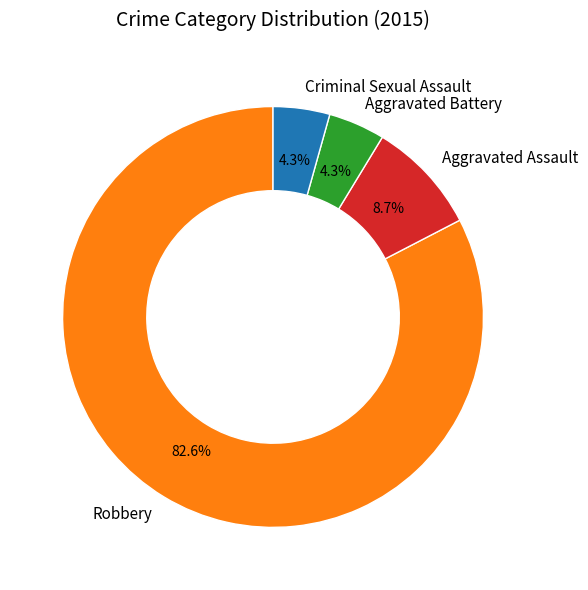

How many slices are in this pie chart?

4